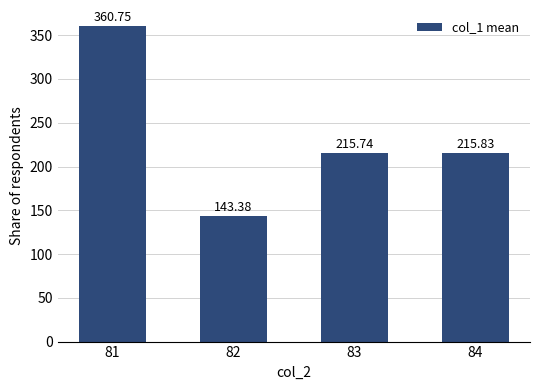

What is the sum of the values at 83 and 81?

576.5